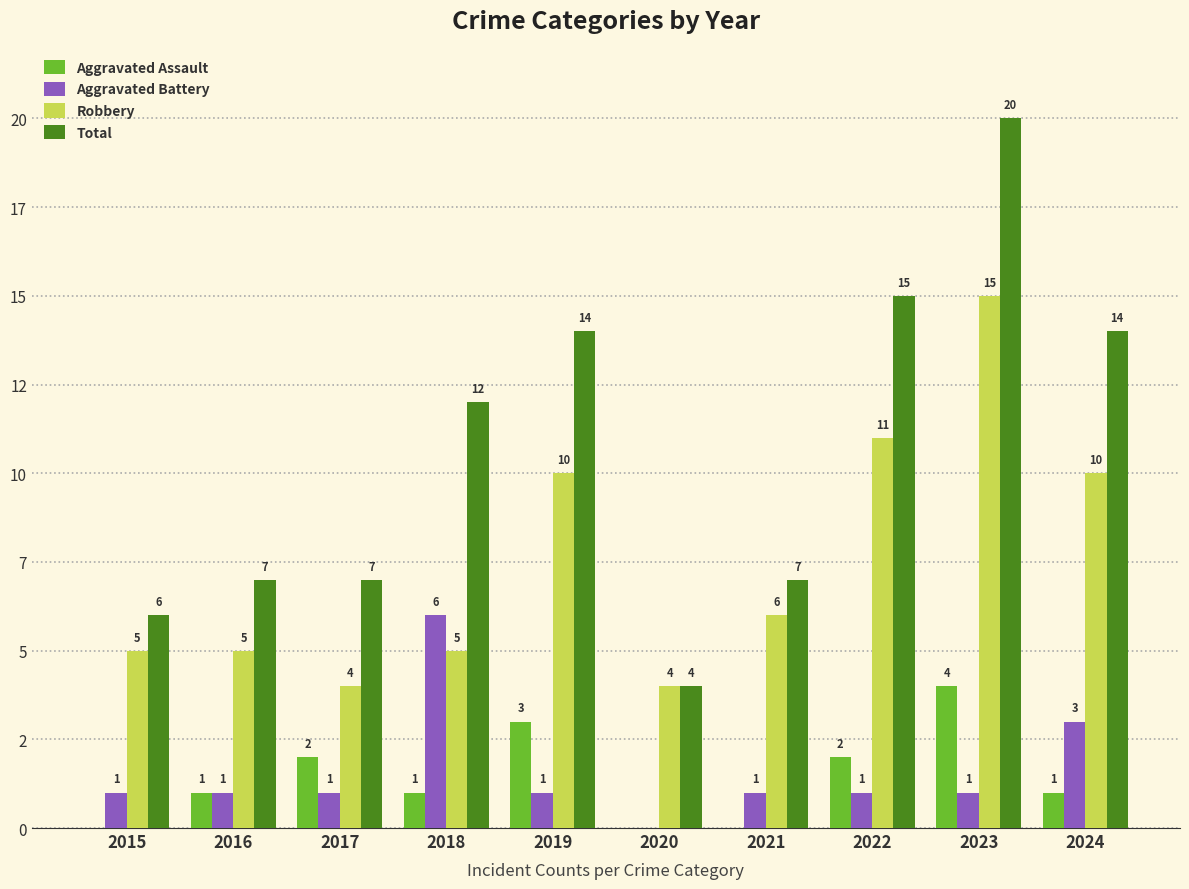

What is the total value across all series at 2022?

29